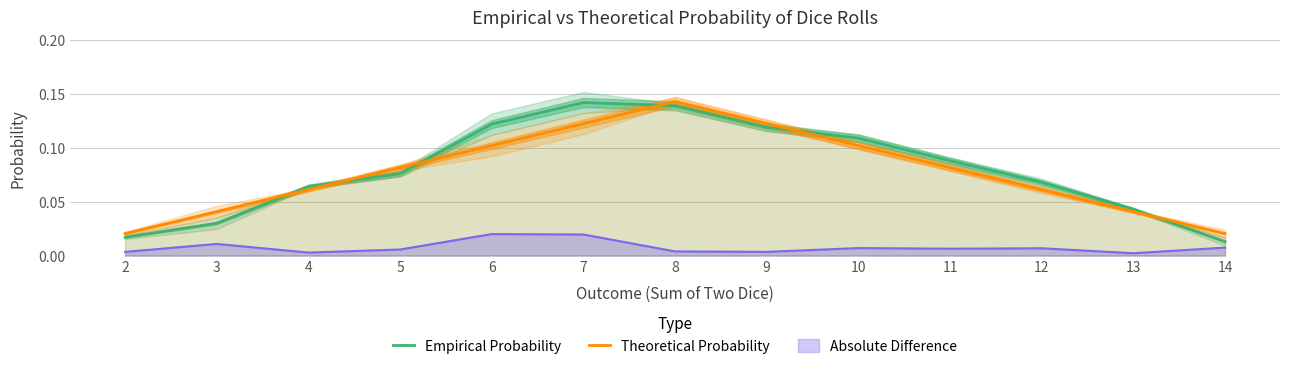

What value does the Theoretical Probability series have at 4?

0.1